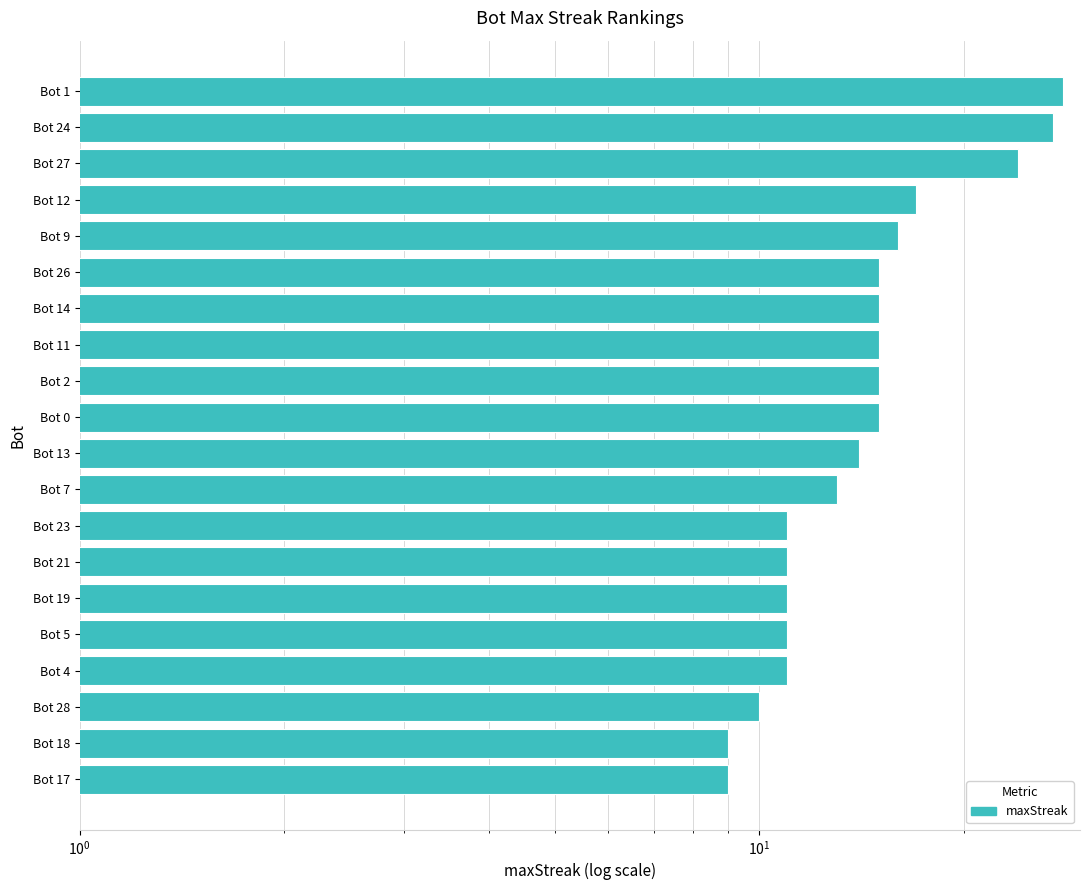

Count the number of categories in the chart.

20